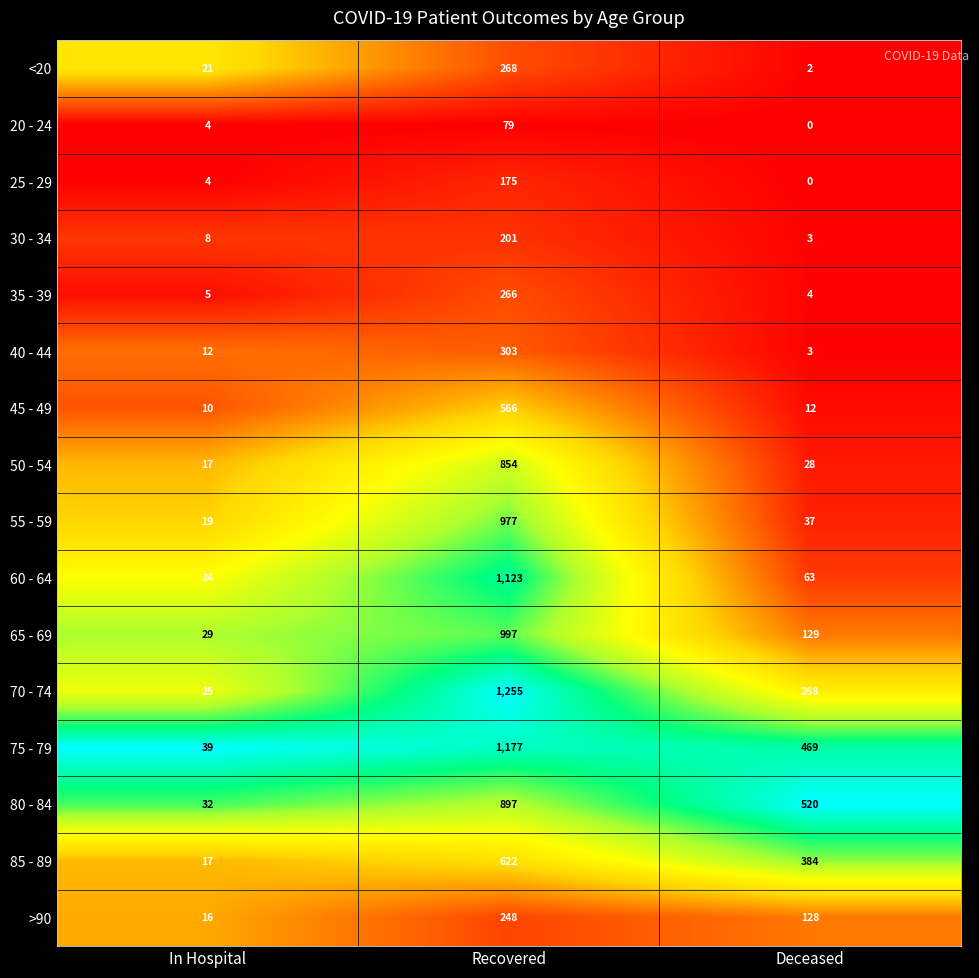

What is the difference between the maximum and minimum values in the 75 - 79 series?

1138